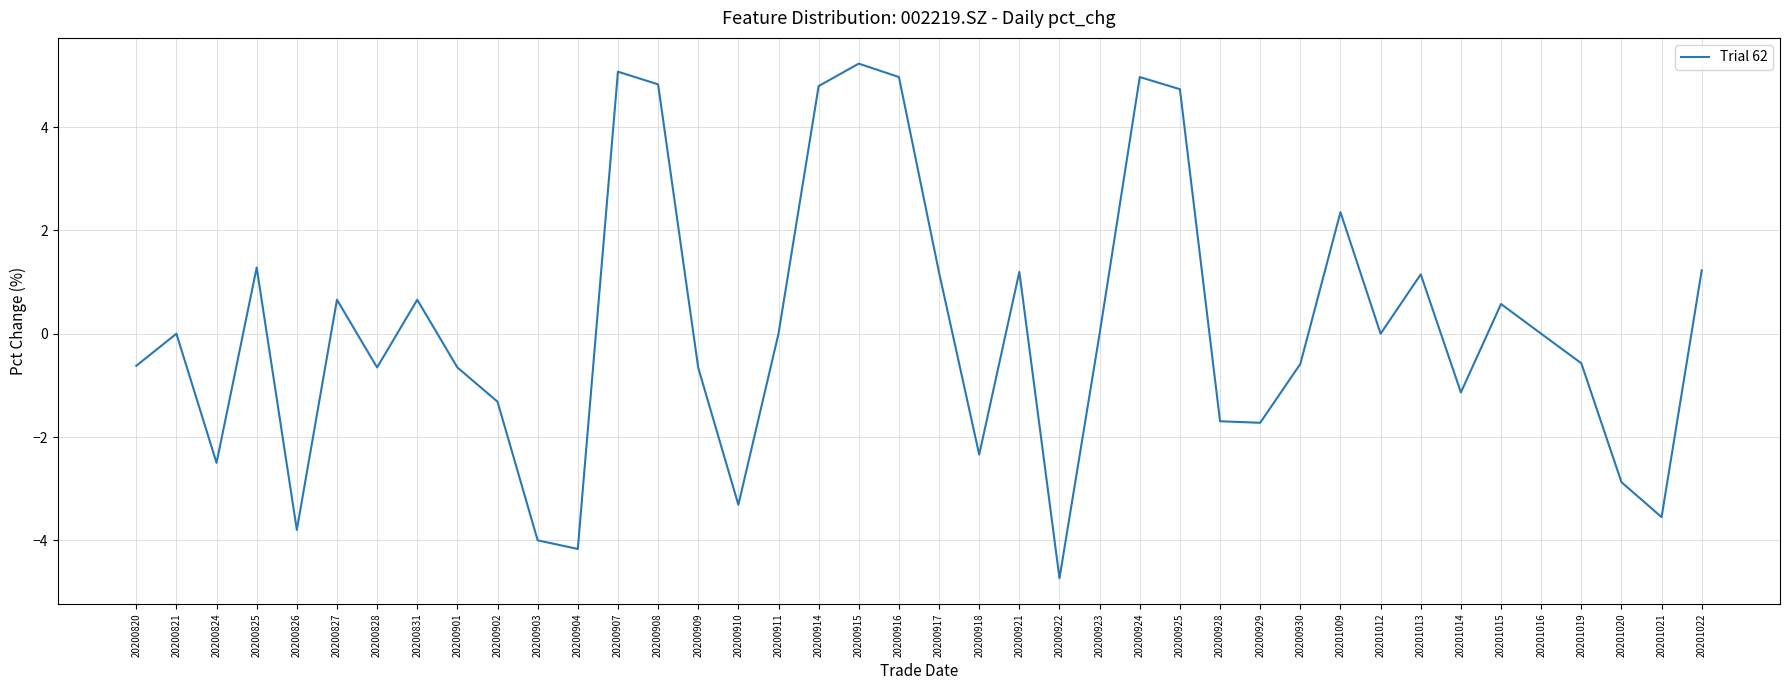

Does the chart display data point markers on the line(s)?

No